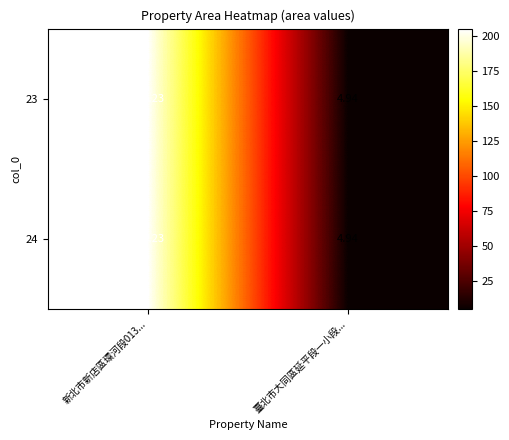

Is the value of 24 at 臺北市大同區延平段一小段... greater than the value of 23 at 新北市新店區環河段013...?

No